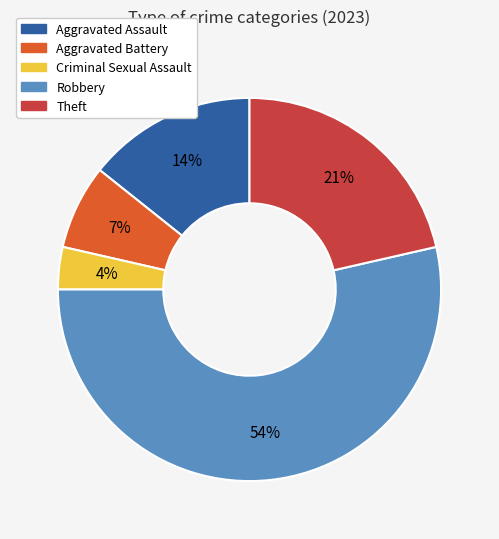

To the nearest percent, what portion does Robbery represent?

54%